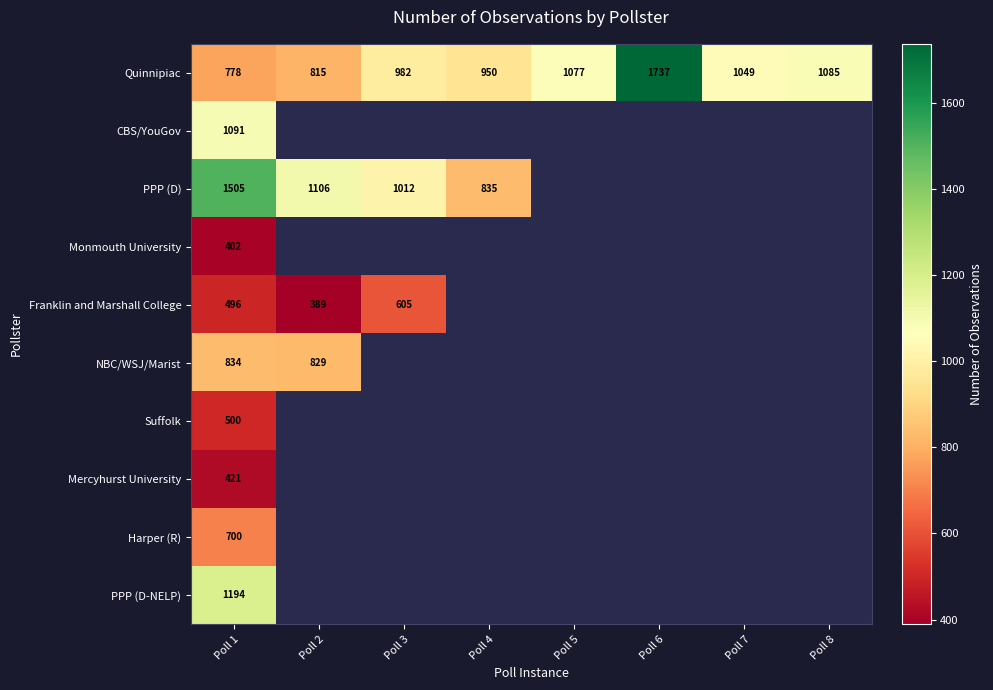

Between Poll 4 and Poll 3, which is larger?

Poll 3